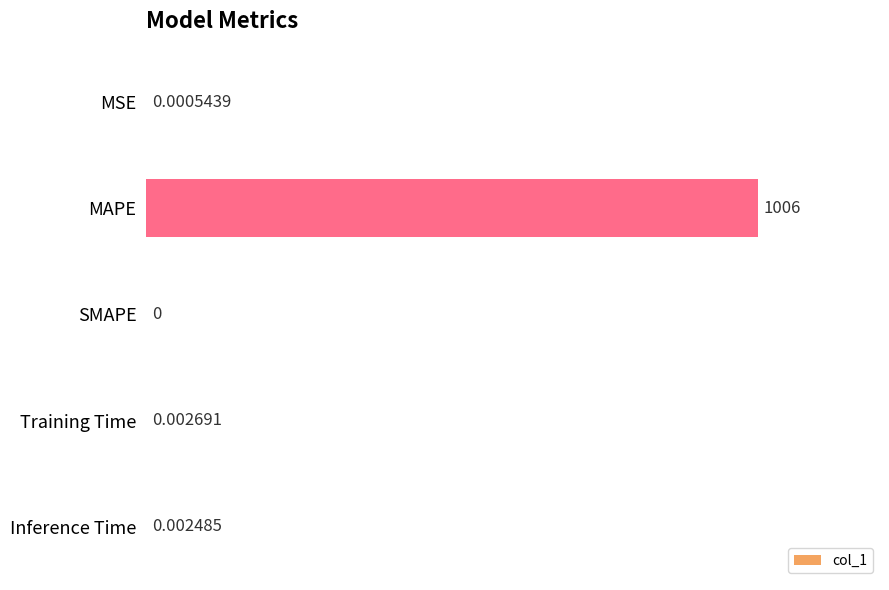

Which has a higher value, Inference Time or MSE?

Inference Time